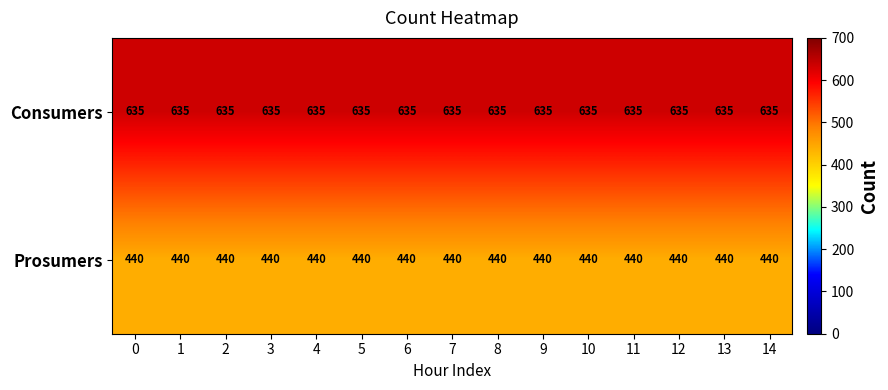

What is the average value of the Consumers series?

635